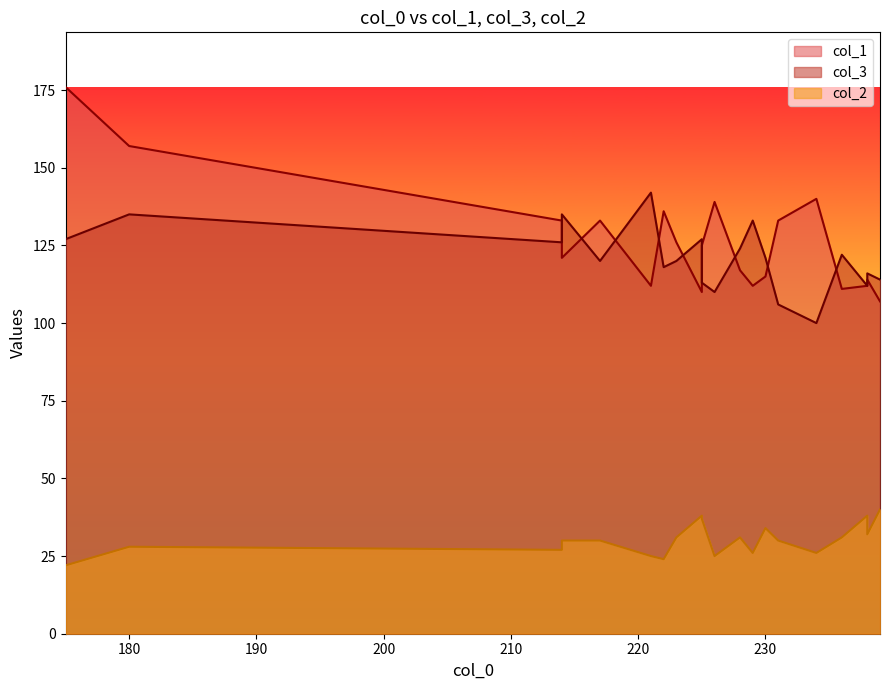

At which label is col_2 closest to 31?

223